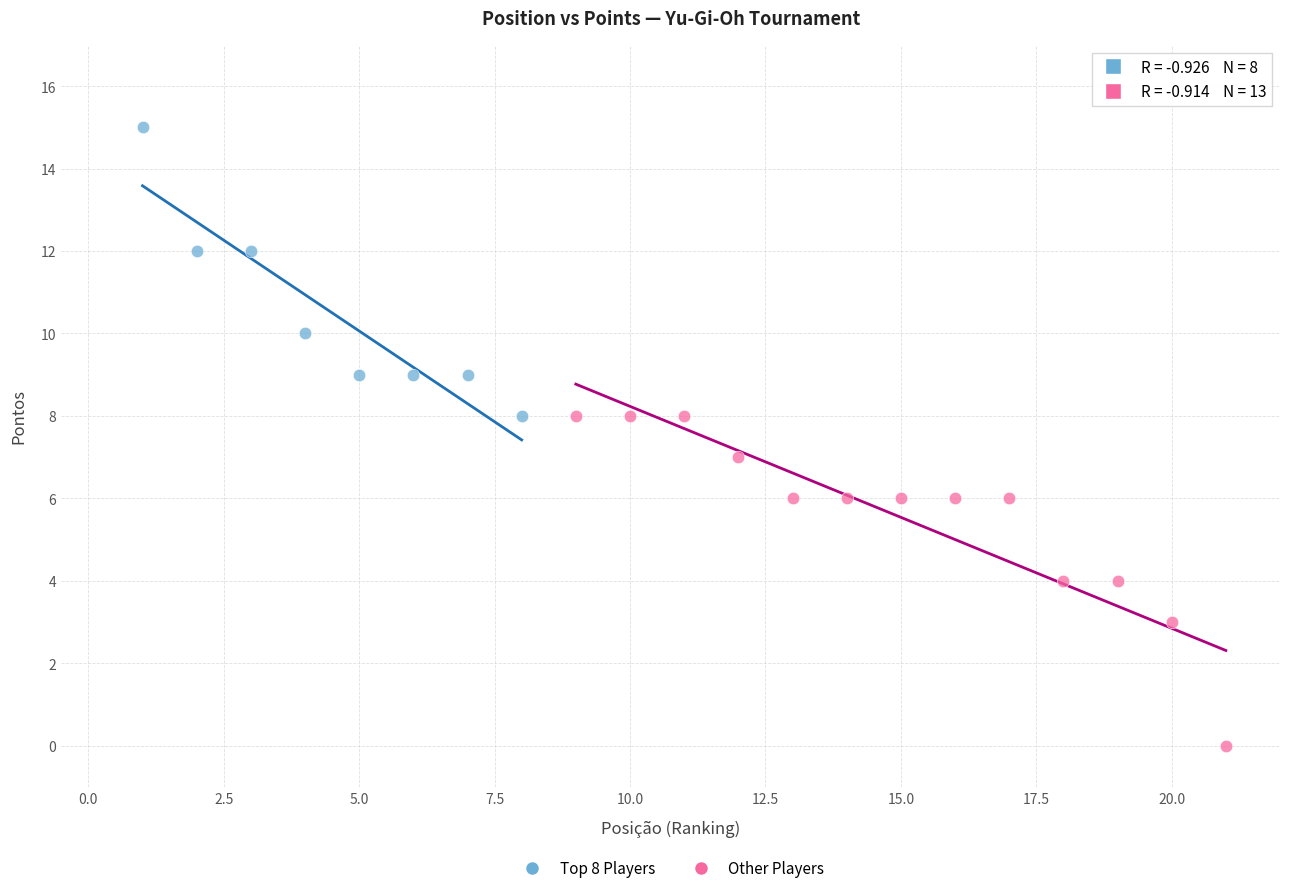

Which series contains the lowest Y value?

Other Players